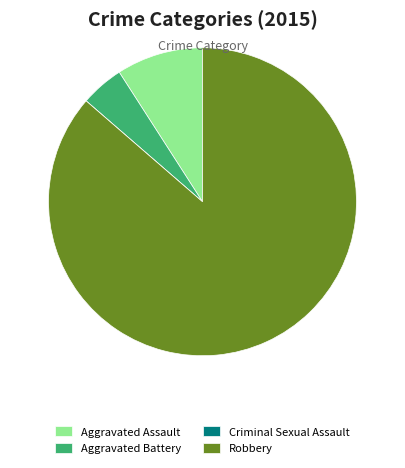

Is the sum of Aggravated Battery and Robbery greater than half?

Yes